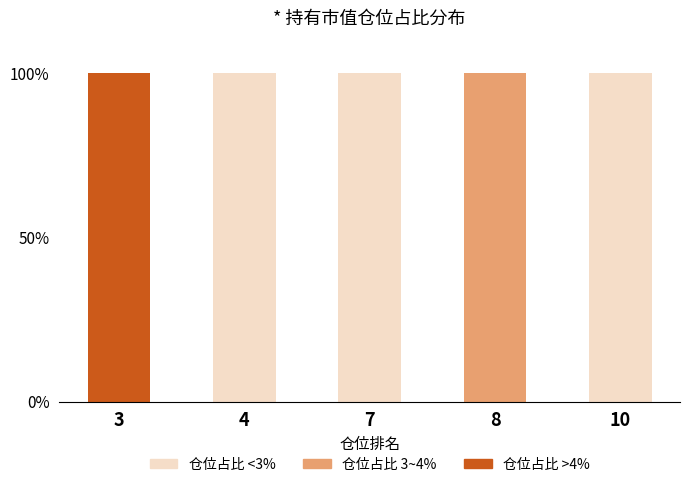

Is it true that 仓位占比 <3% equals -62 at 3?

False